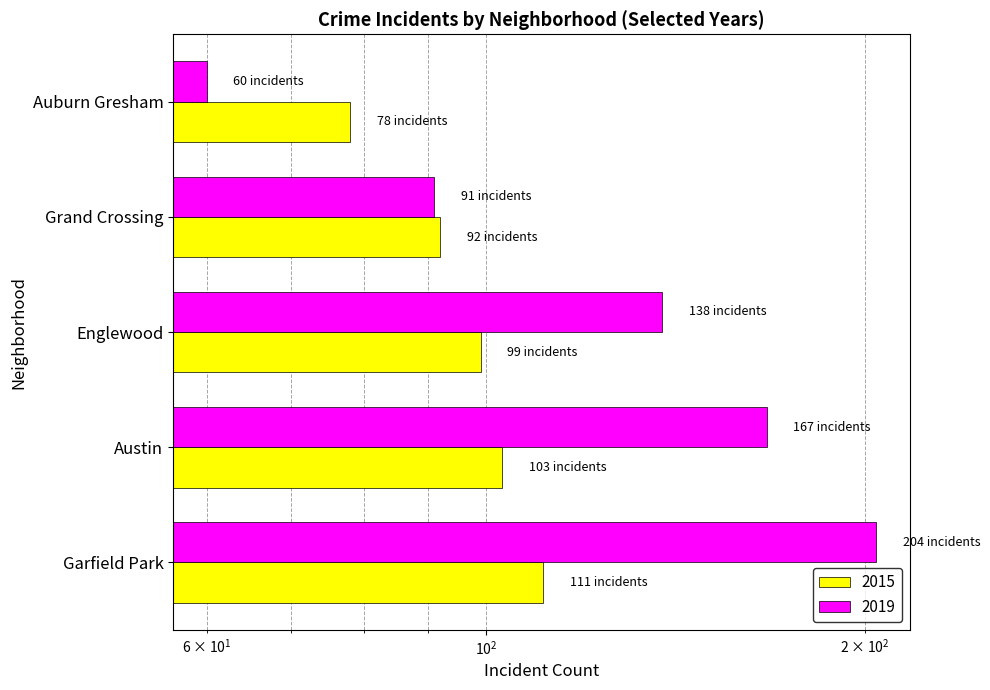

Is the value of 2019 at Garfield Park greater than the value of 2015 at Grand Crossing?

Yes